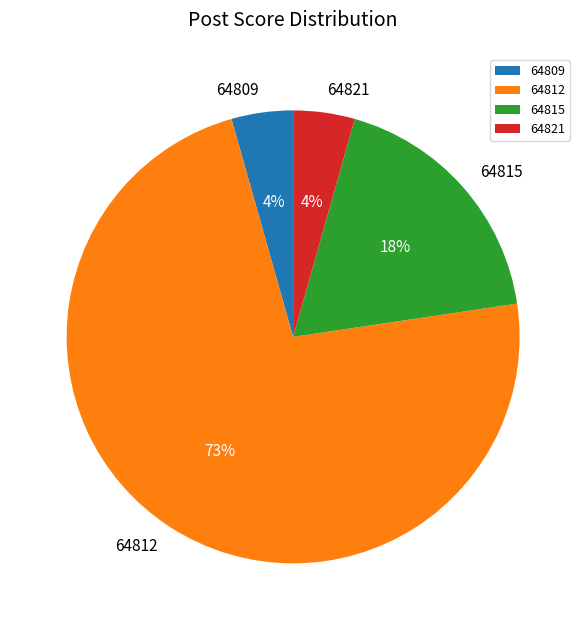

Between 64809 and 64812, which is larger?

64812